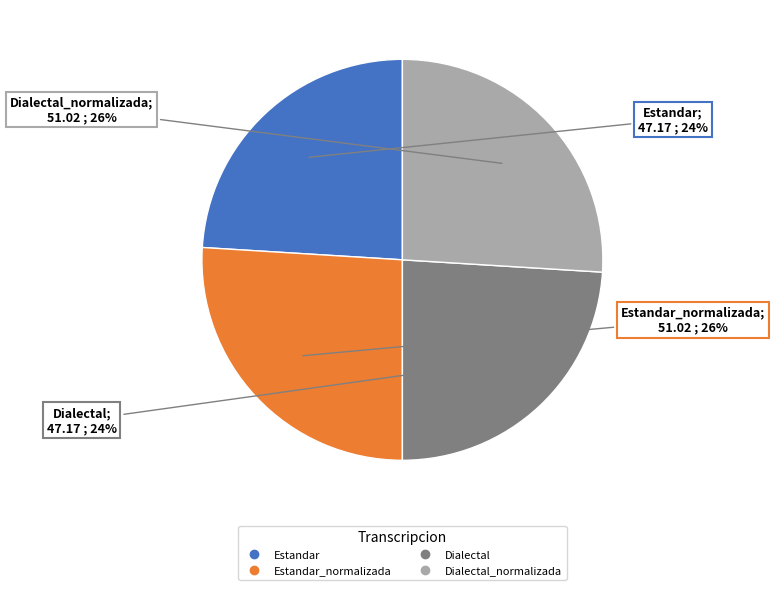

To the nearest percent, what is the average slice percentage?

25%